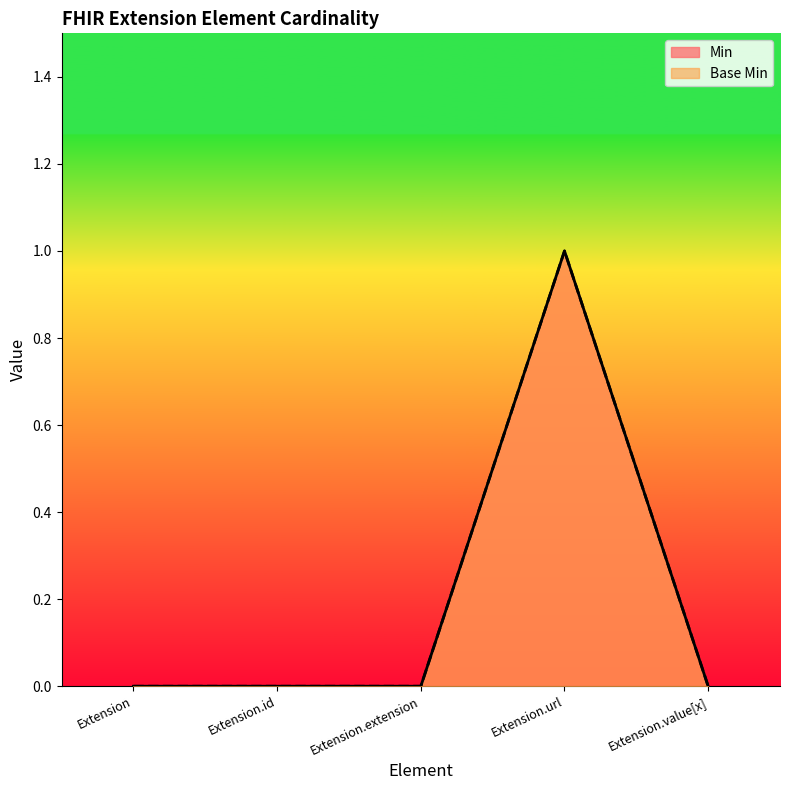

The Base Min series shows 1 at Extension. True or false?

False